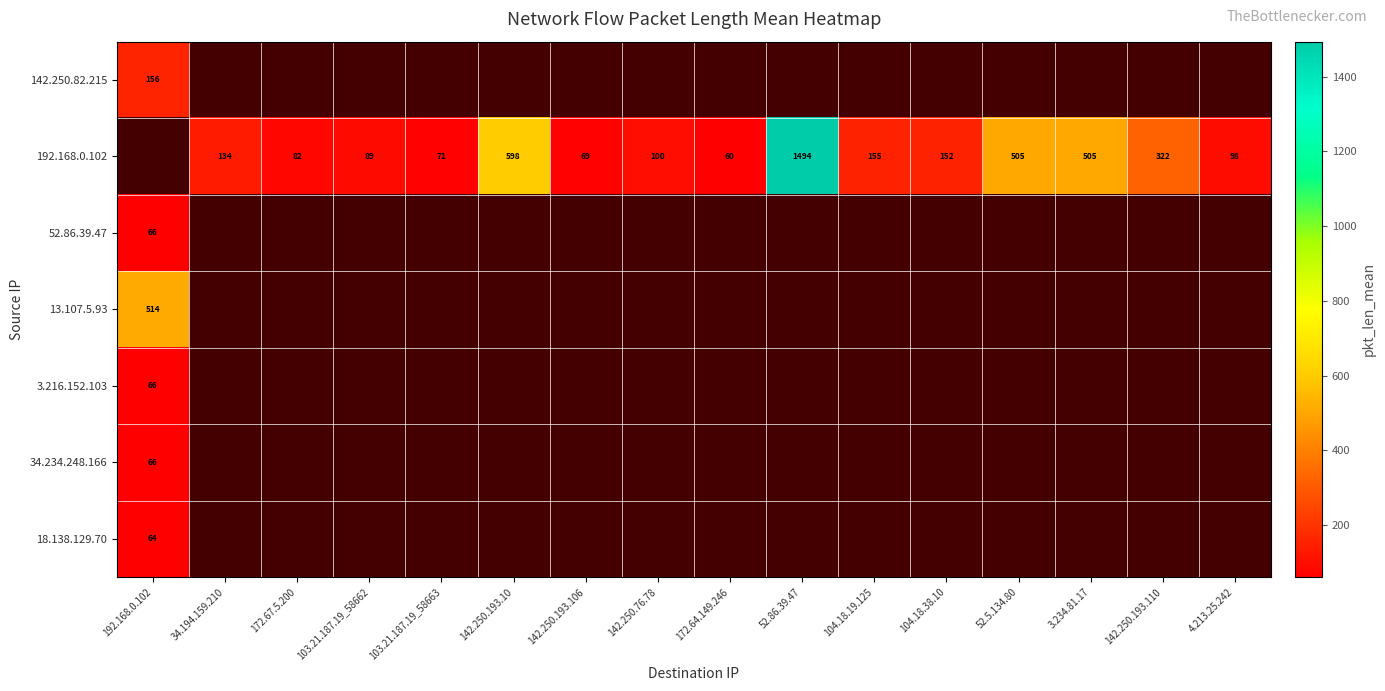

Where is 18.138.129.70 nearest to the value 64?

192.168.0.102